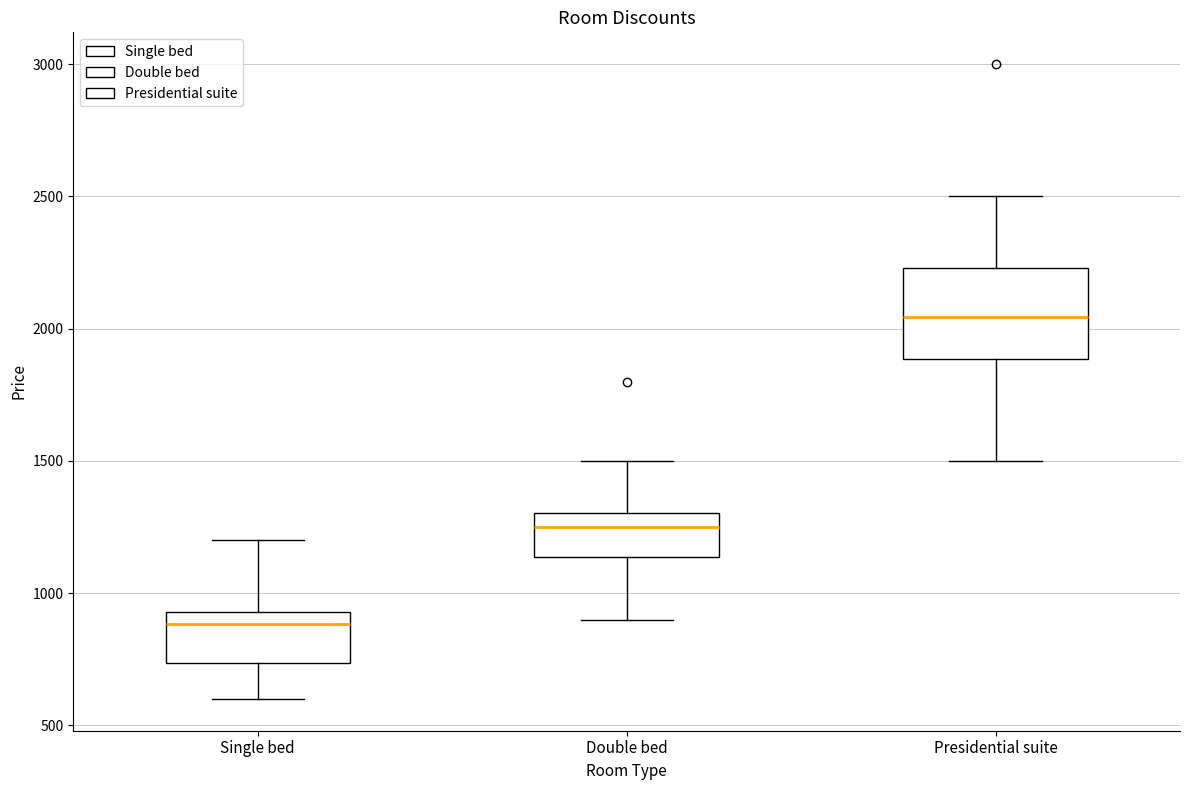

Which box's median line is the lowest?

Single bed